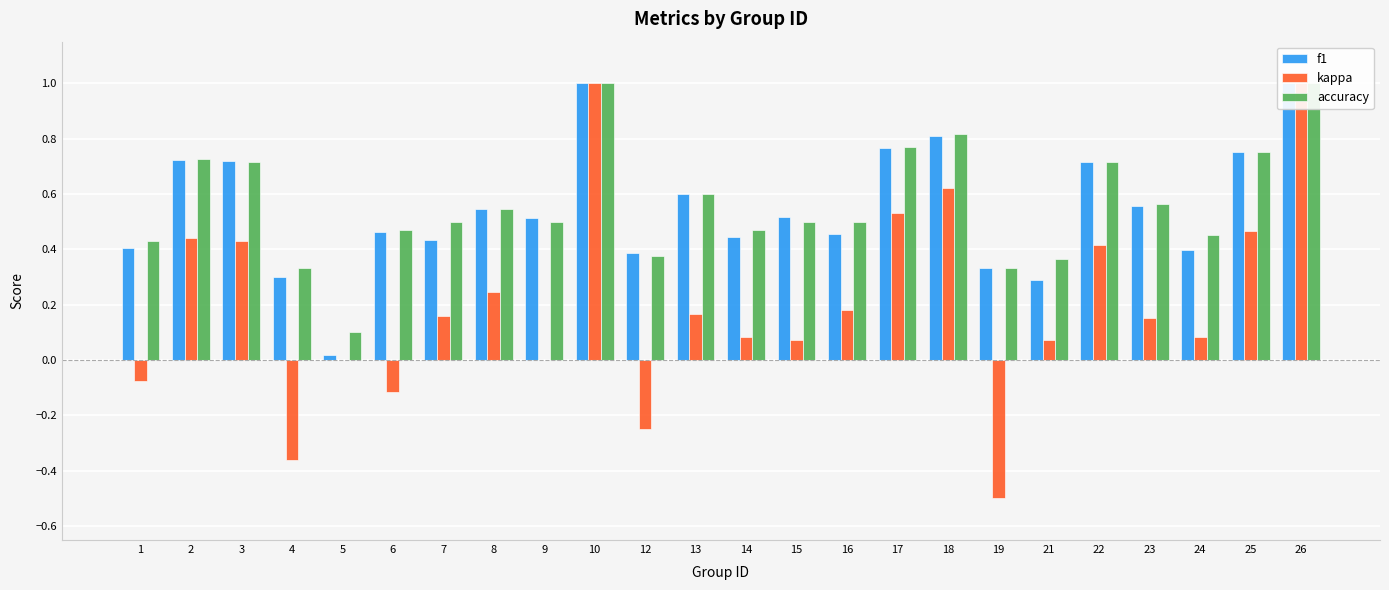

Rank the series at 21 from lowest to highest value.

kappa, f1, accuracy